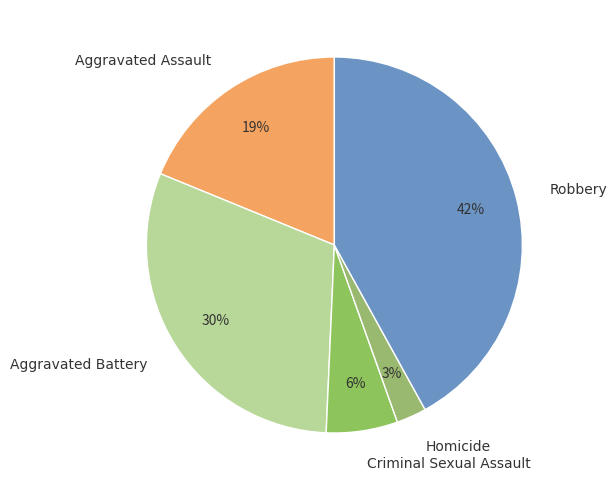

Between Homicide and Criminal Sexual Assault, which is larger?

Criminal Sexual Assault